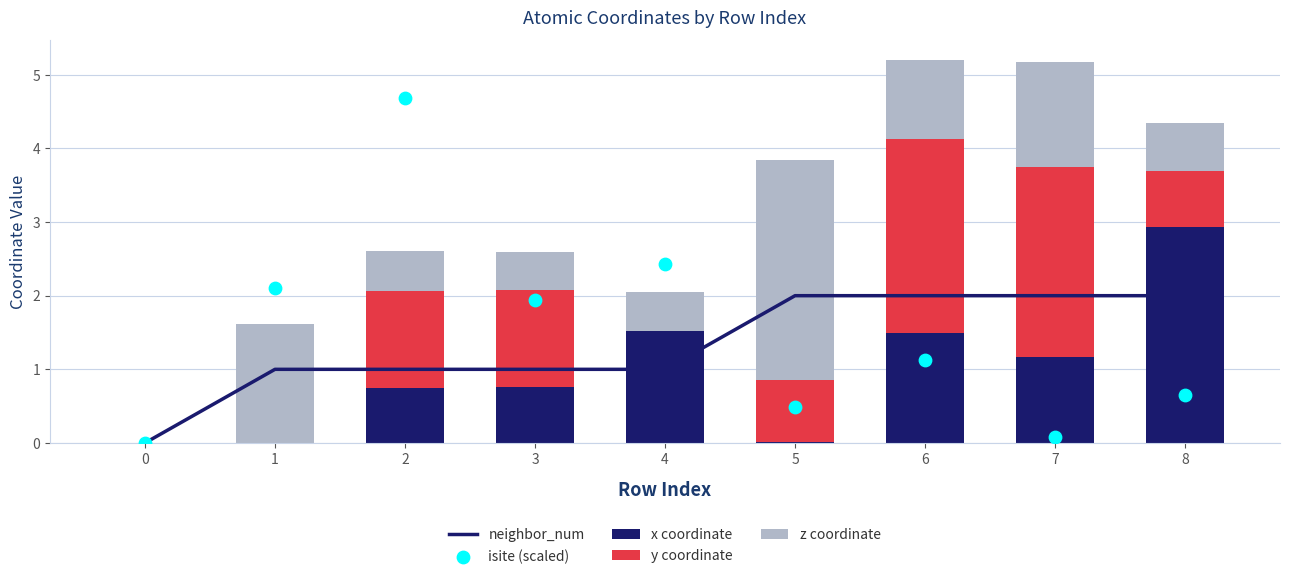

What is the total value across all series at 3?

5.5